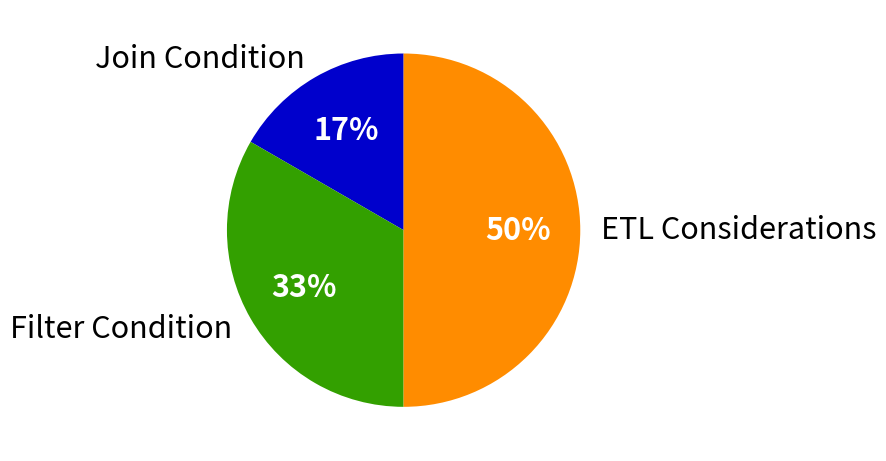

To the nearest percent, what is the average slice percentage?

33%